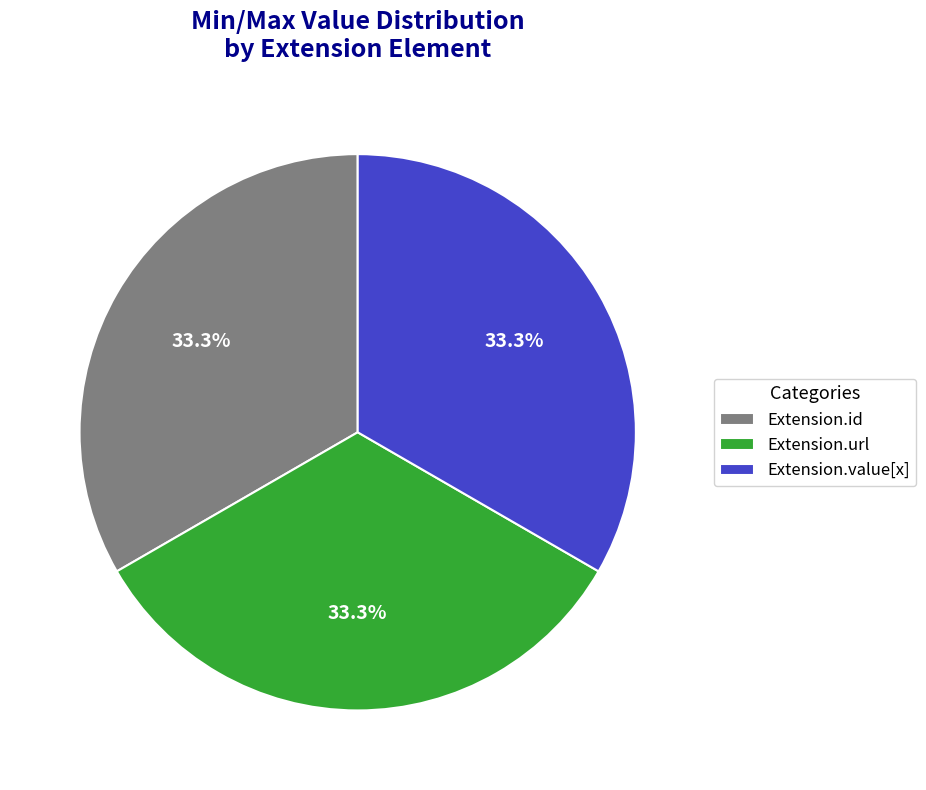

Is Extension.id the majority of the pie?

No